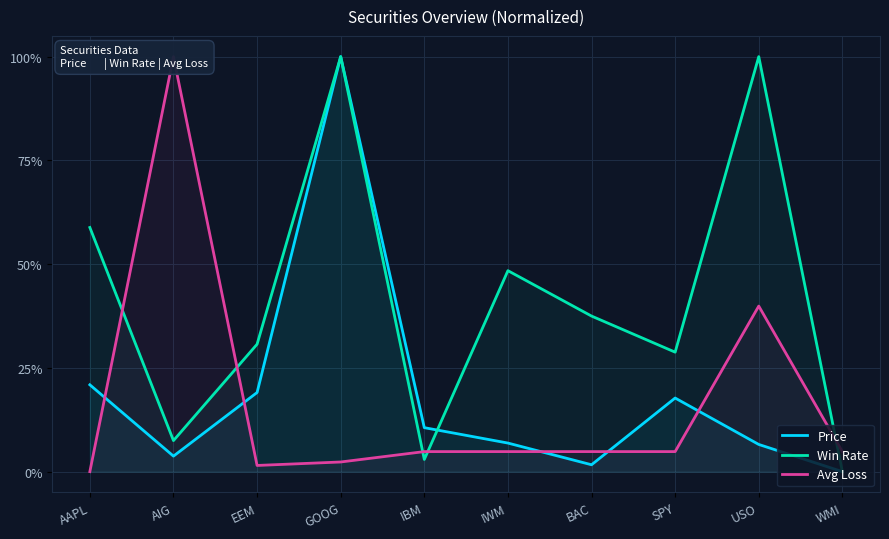

What is the maximum value for Avg Loss?

1.0